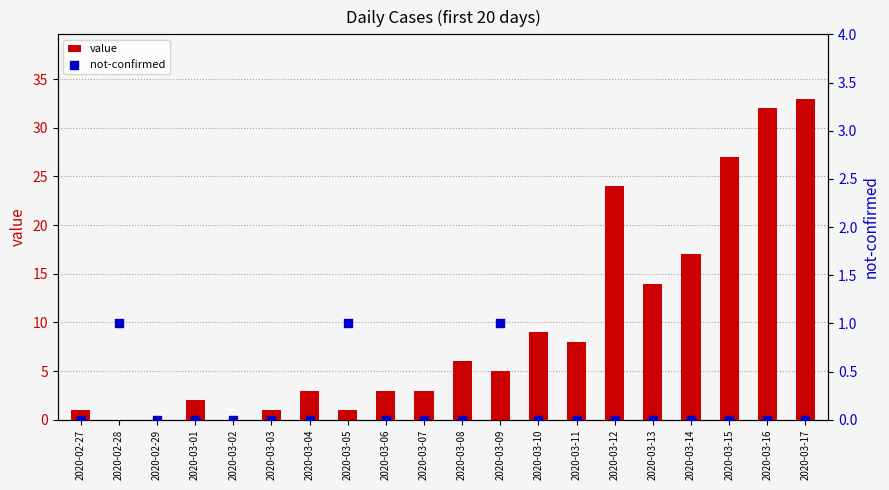

At how many categories does at least one series exceed 13?

6